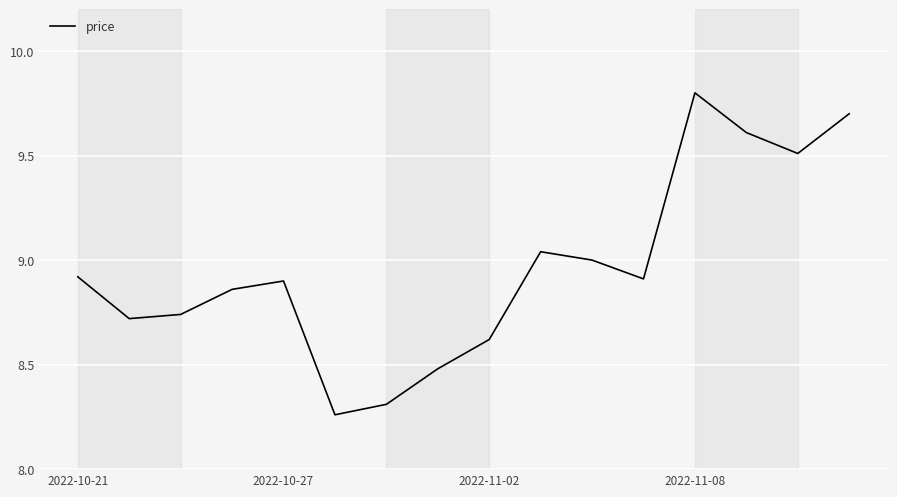

What is the difference between the maximum and minimum values?

1.5